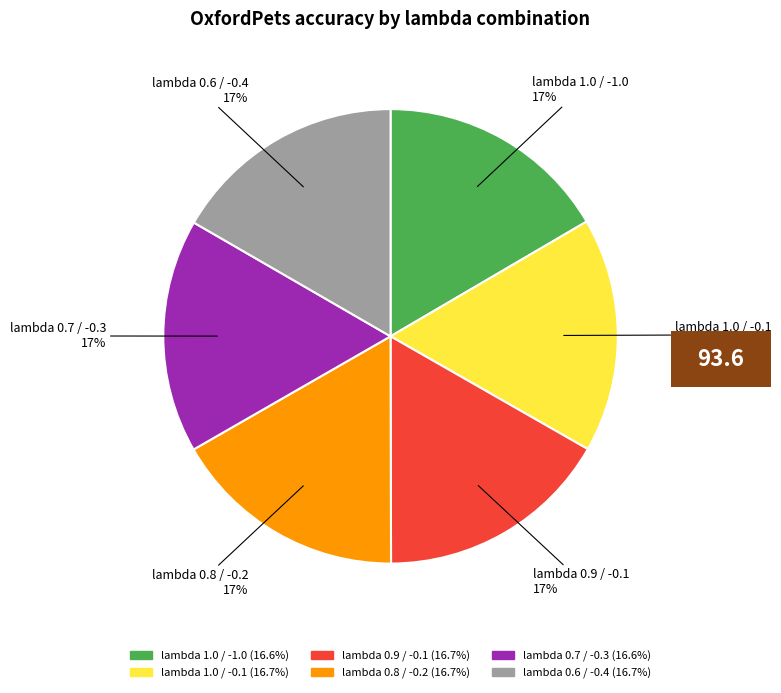

Is there any slice that represents more than half of the pie?

No